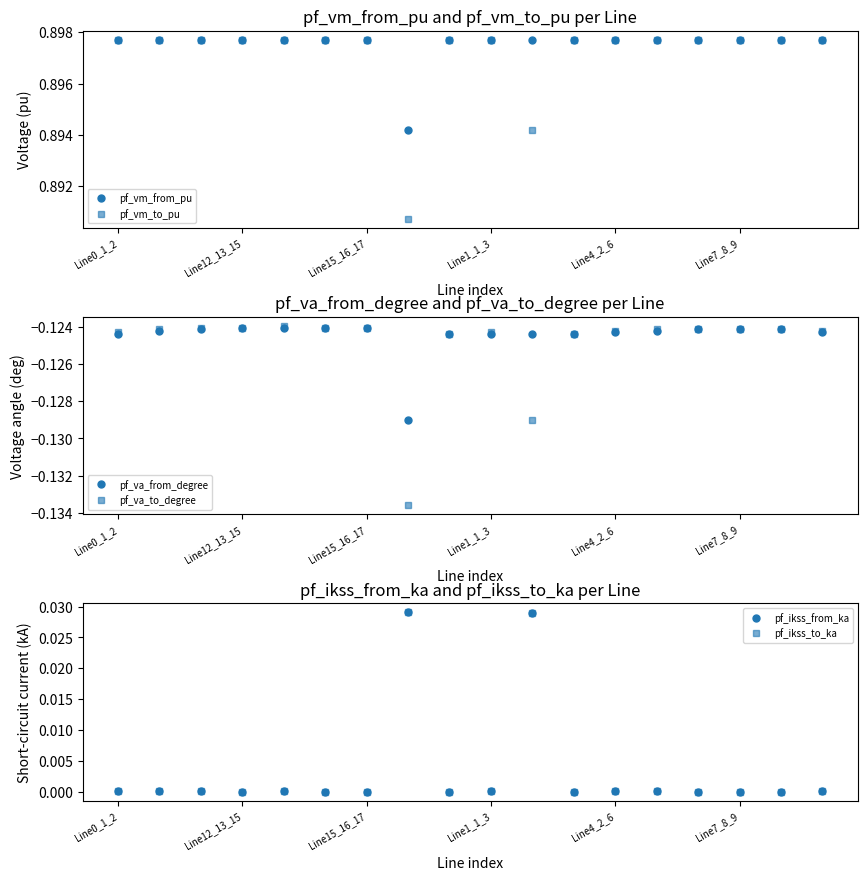

What is the maximum value shown in the chart?

0.9